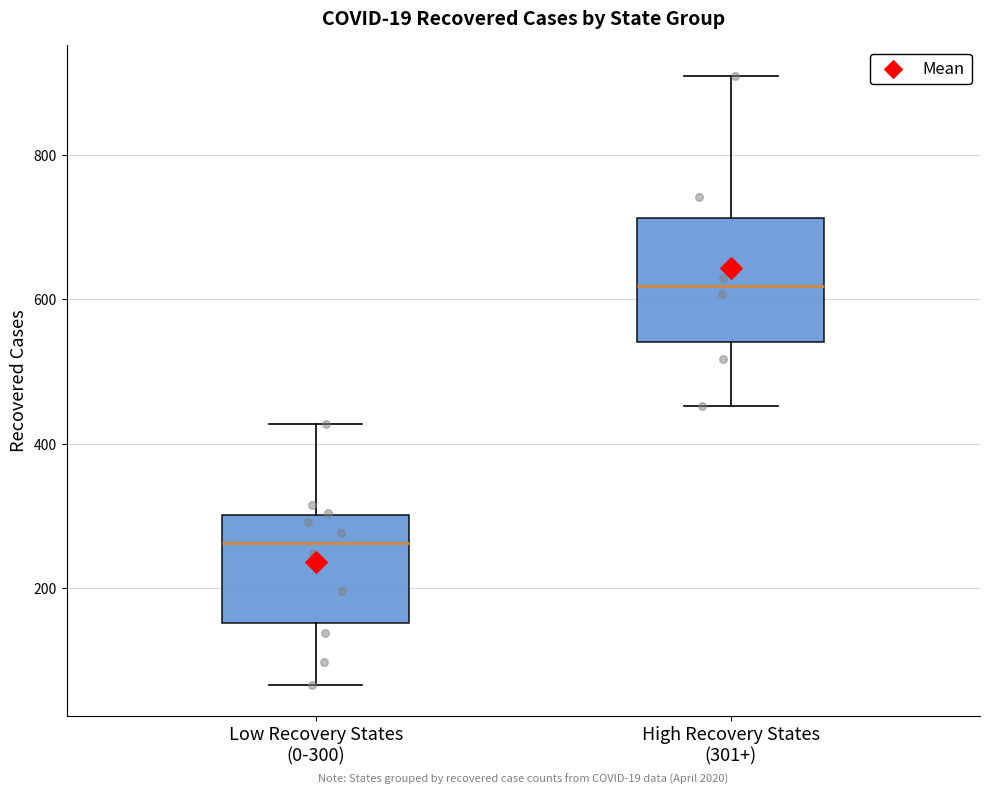

Where does the upper whisker of the box for High Recovery States (301+) end on the y-axis? The values are not printed on the chart, so give them approximately, as read against the axis.

900